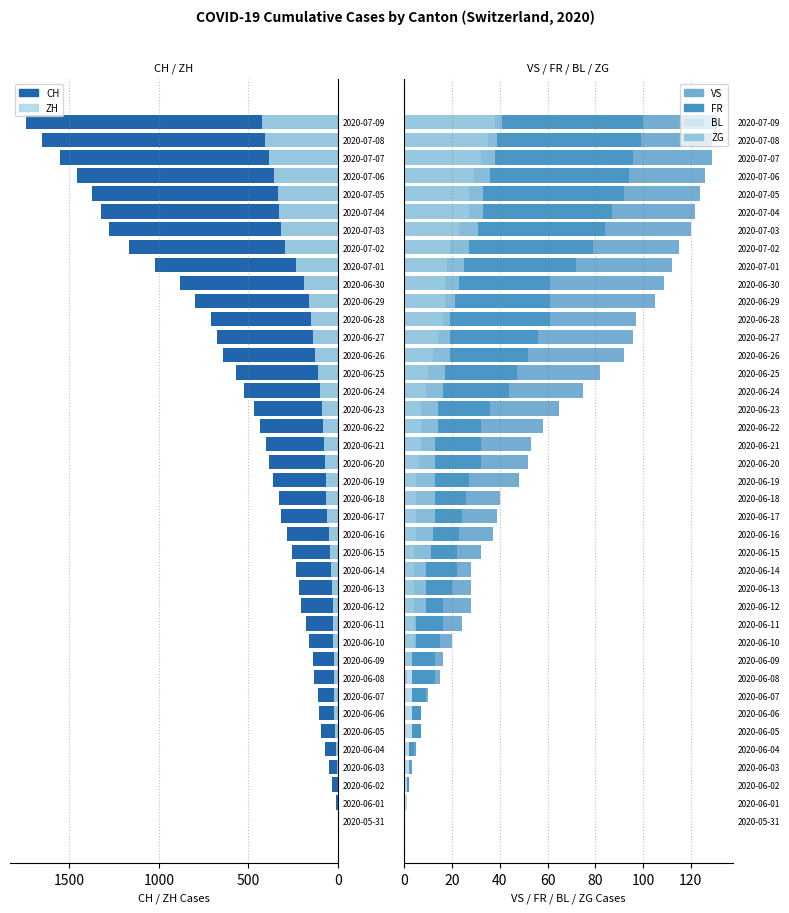

The value of BL at 2020-06-13 is 4. True or false?

True